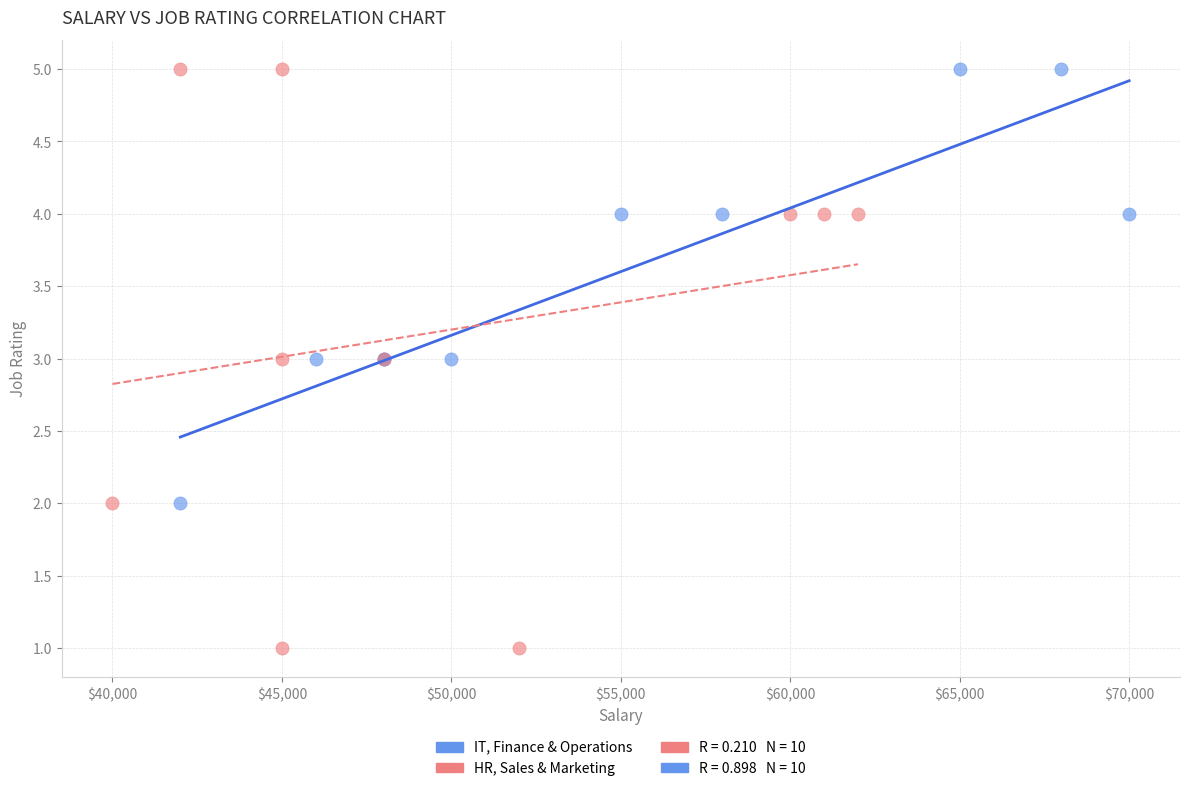

Which series has the widest spread of Y values?

HR, Sales & Marketing